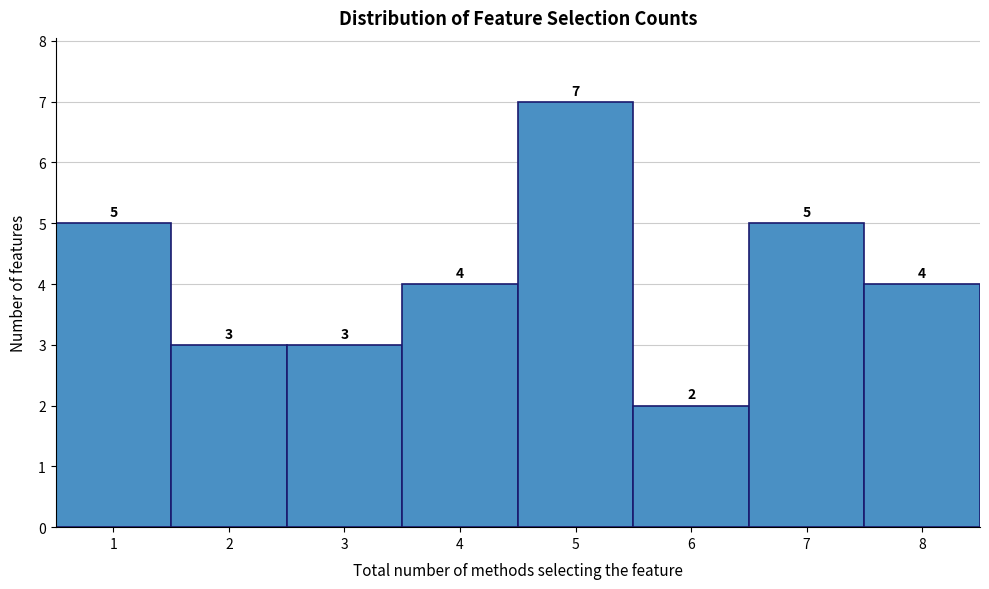

How tall is the bar that spans 1.5 to 2.5 on the x-axis?

3